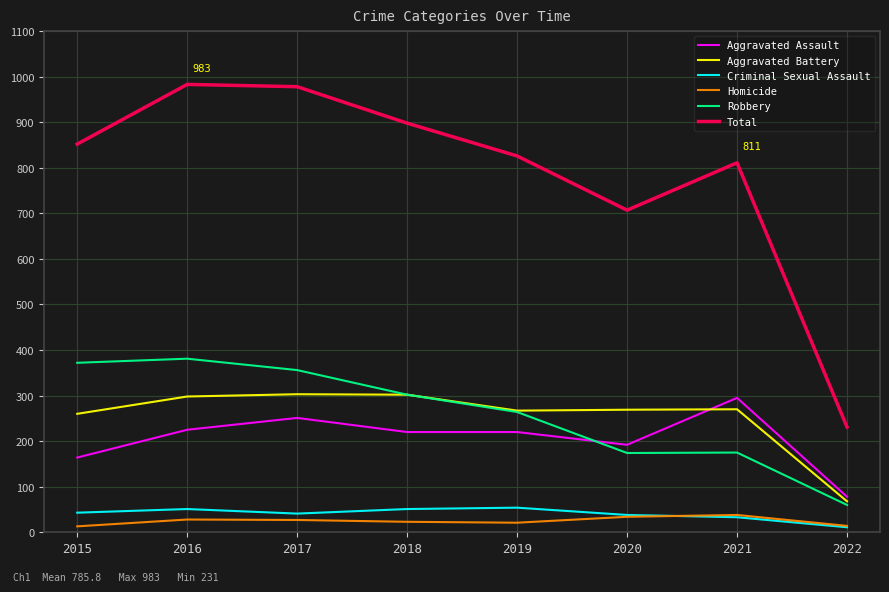

True or false: Aggravated Assault and Total intersect in this chart.

False